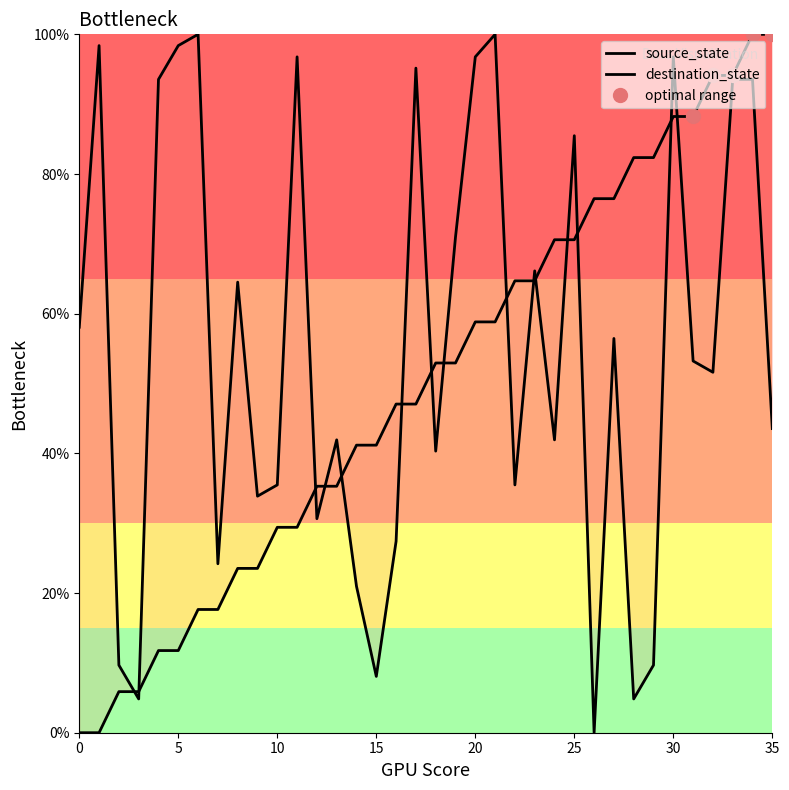

At 0, list the series in order from largest to smallest.

destination_state, source_state